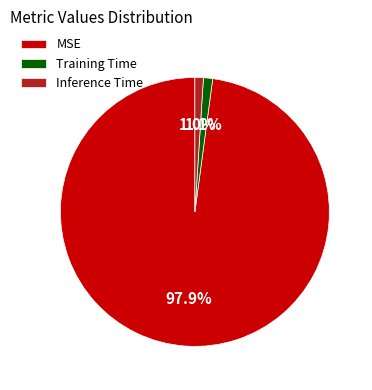

How many slices are in this pie chart?

3